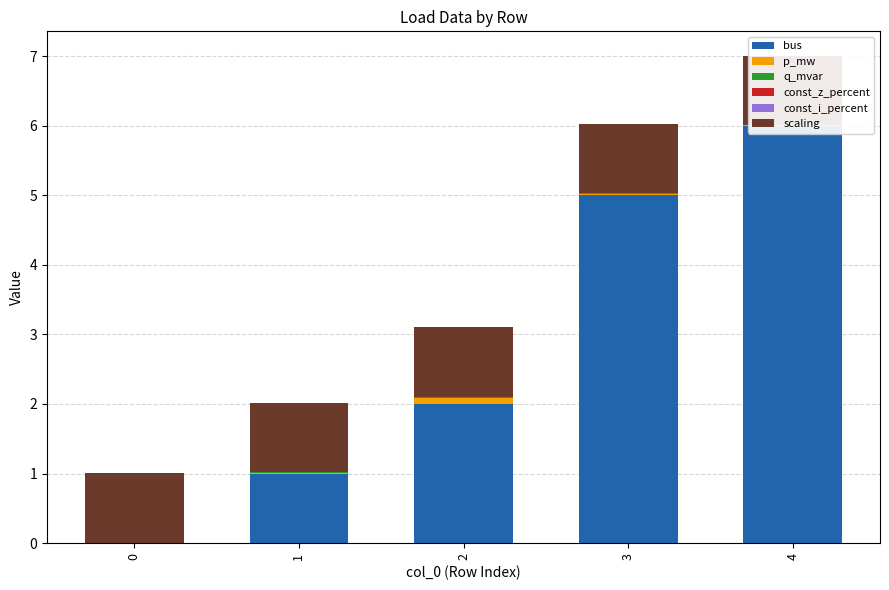

What is the lowest value of the scaling series?

1.0